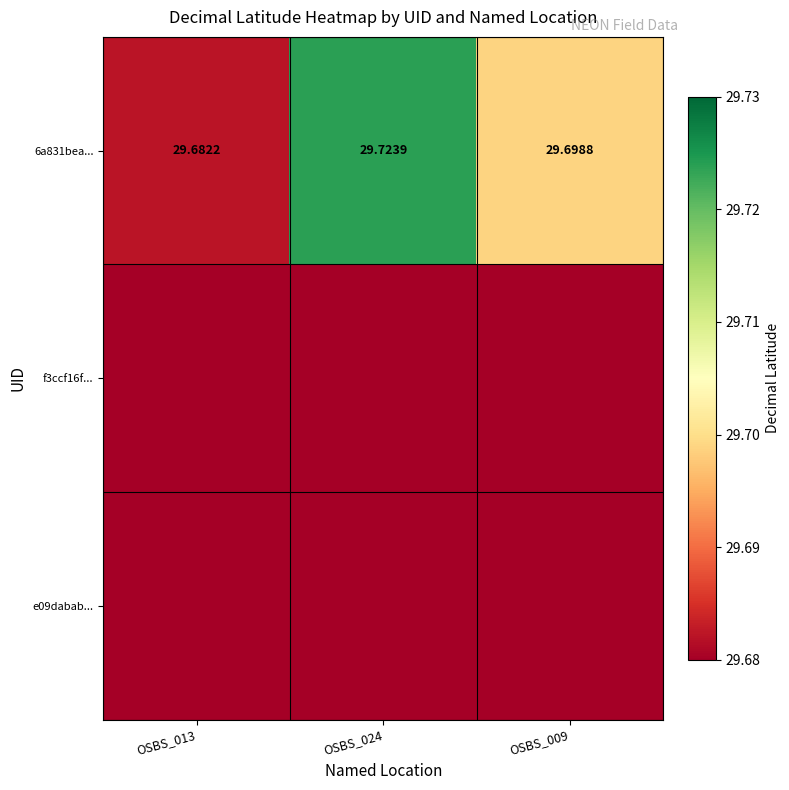

At which category does the chart reach its peak across all series?

OSBS_024